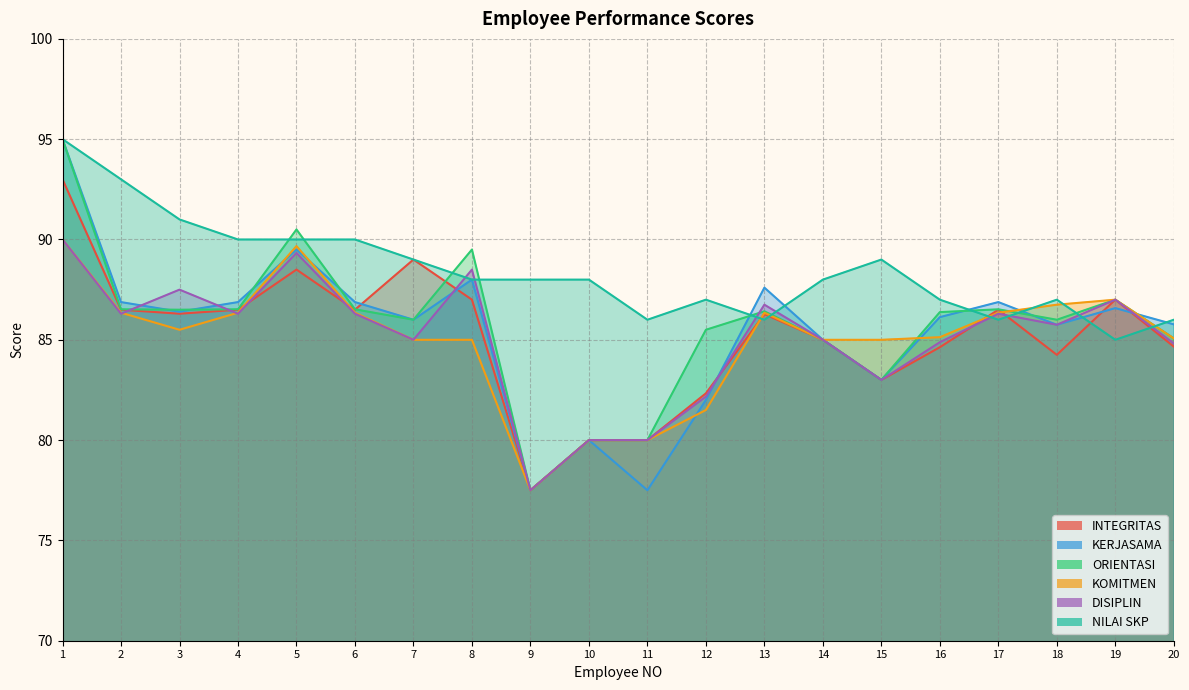

Which series has the largest total across all categories?

NILAI SKP